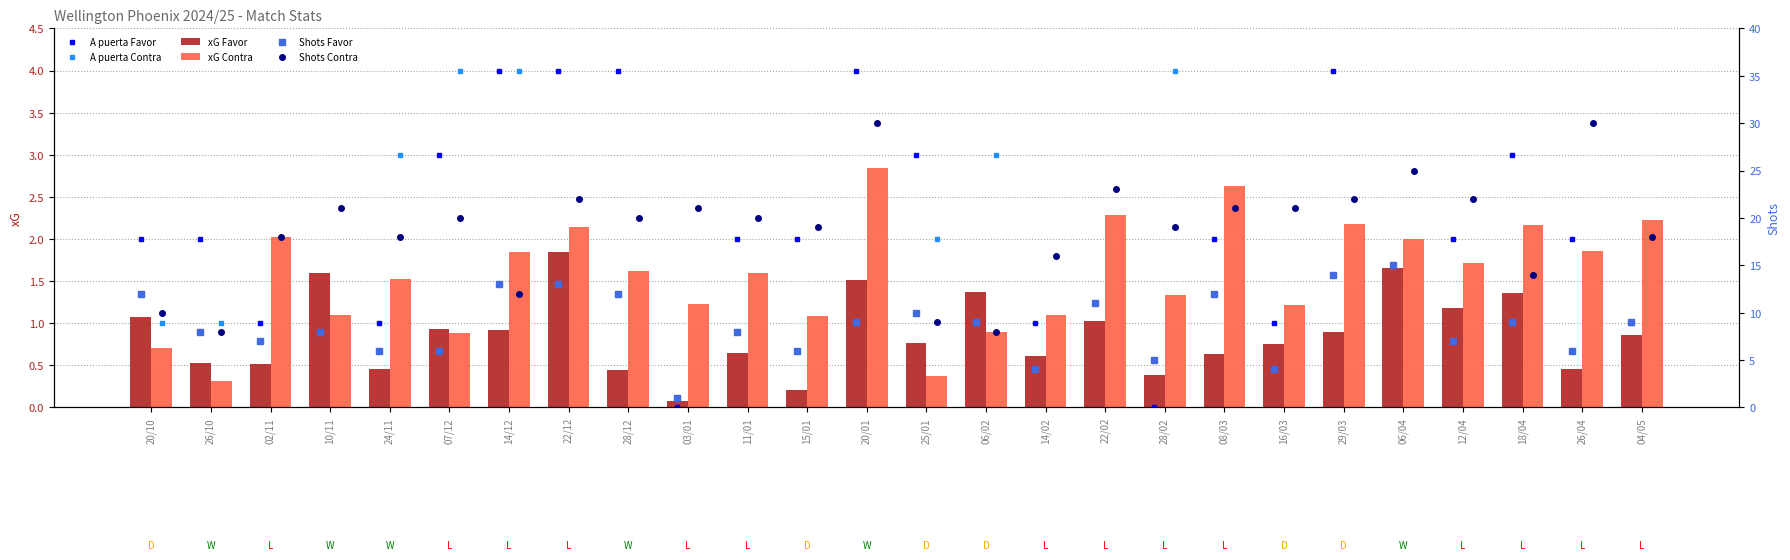

What is the highest value of the xG Contra series?

2.8